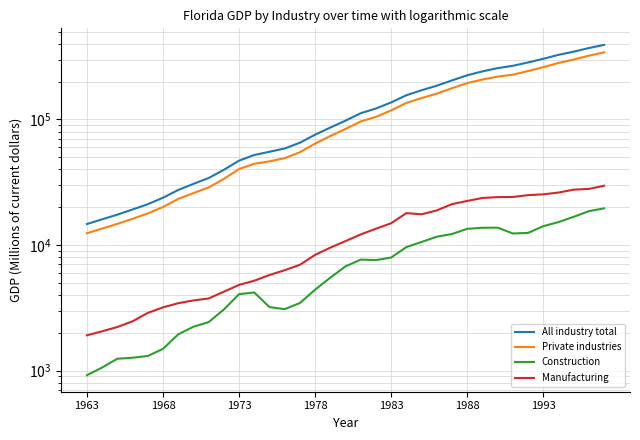

Which category has the lowest value across all series?

1963